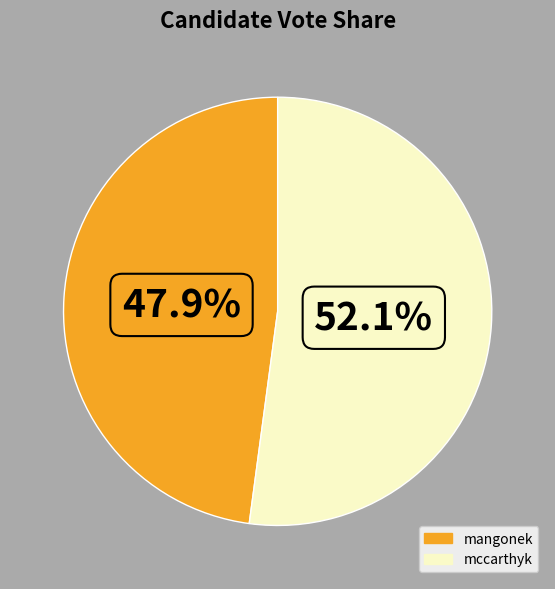

What percentage is the mccarthyk slice, to the nearest percent?

52%